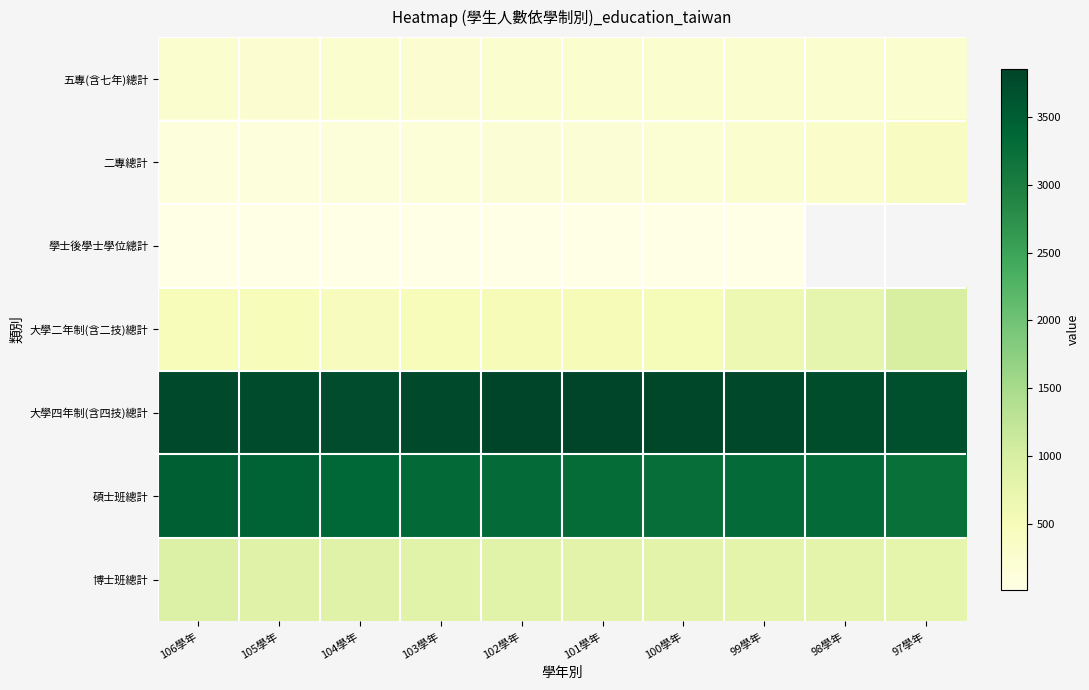

Which label corresponds to the smallest value in the chart?

104學年